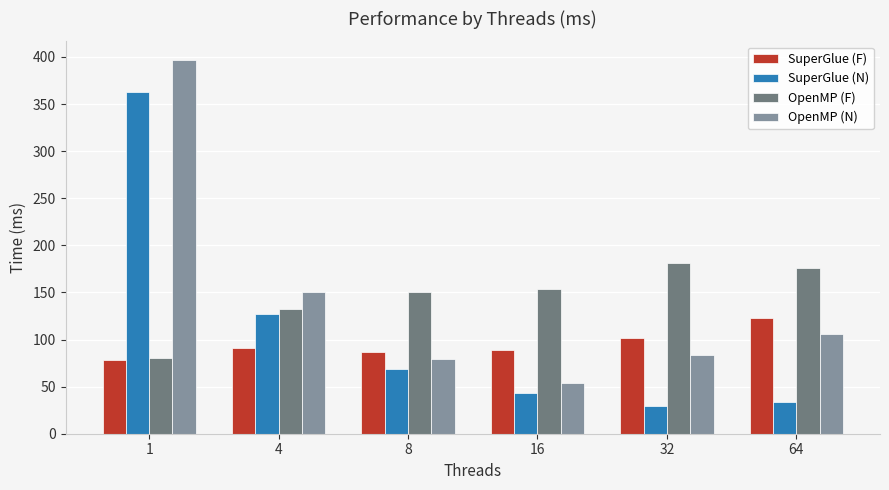

What is the lowest value of the OpenMP (N) series?

53.6